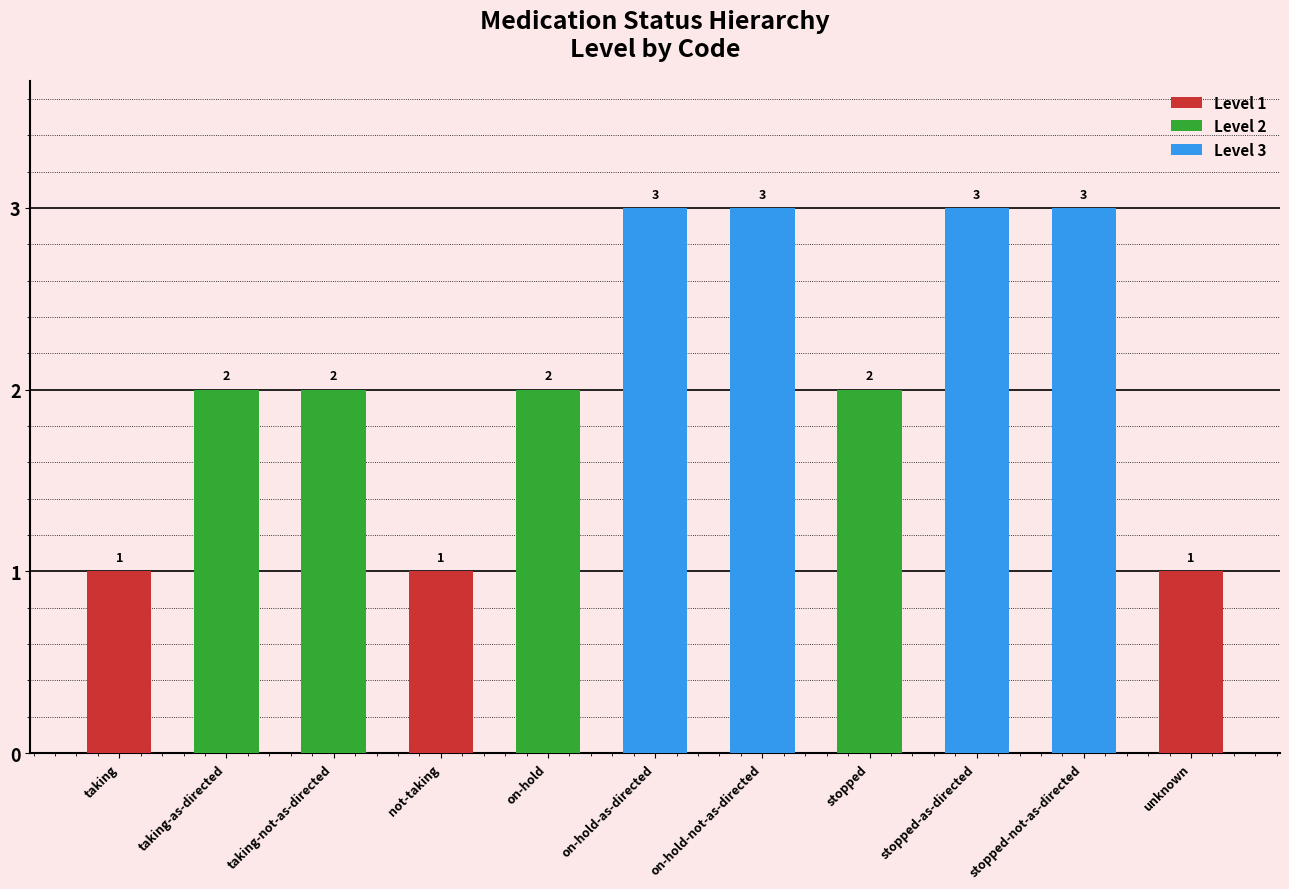

At which label is the value closest to 2?

taking-as-directed